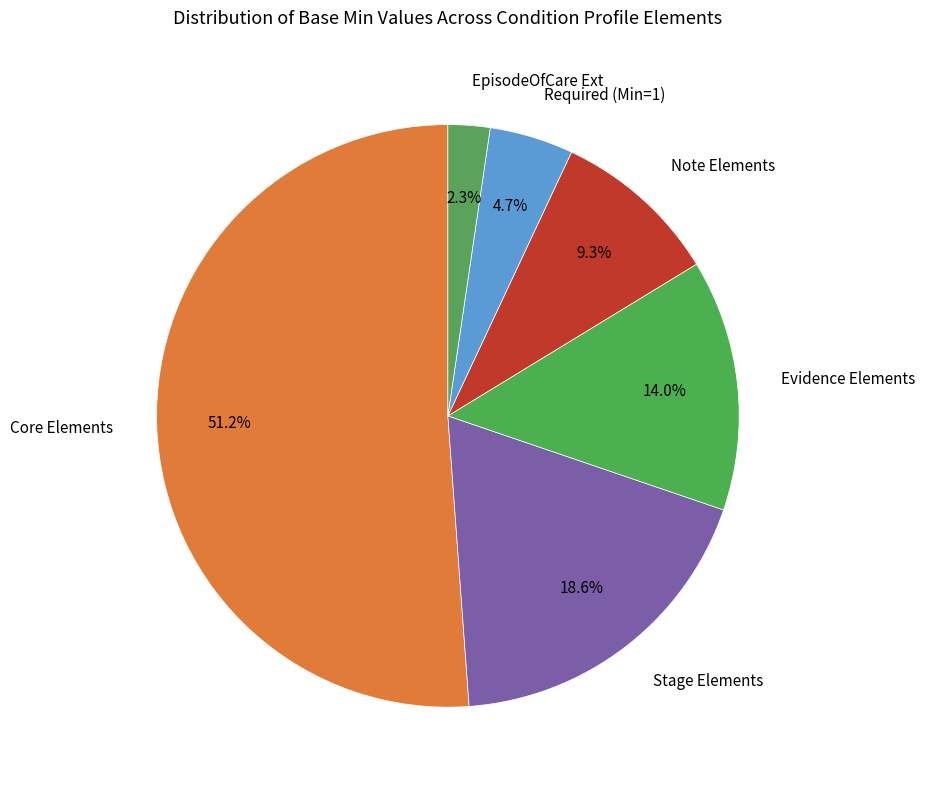

How many slices are in this pie chart?

6